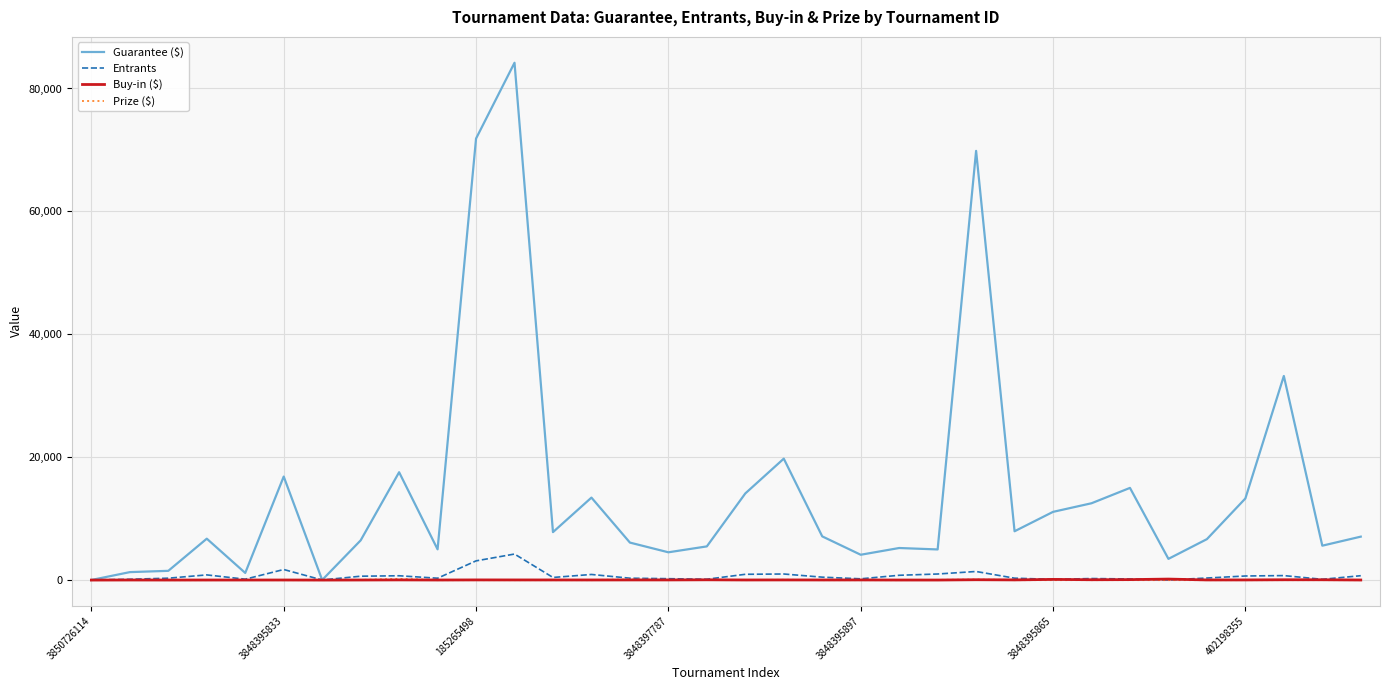

How many lines are shown in the chart?

4